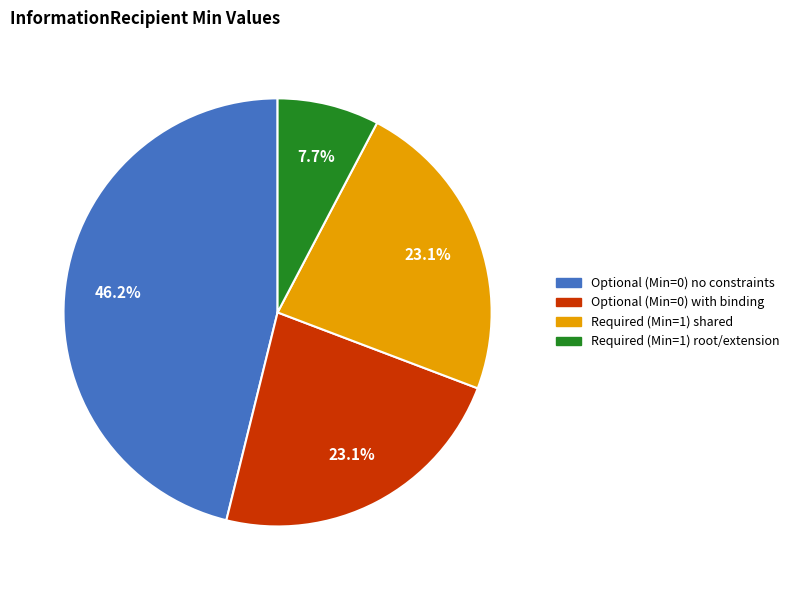

Count the number of slices in the pie.

4